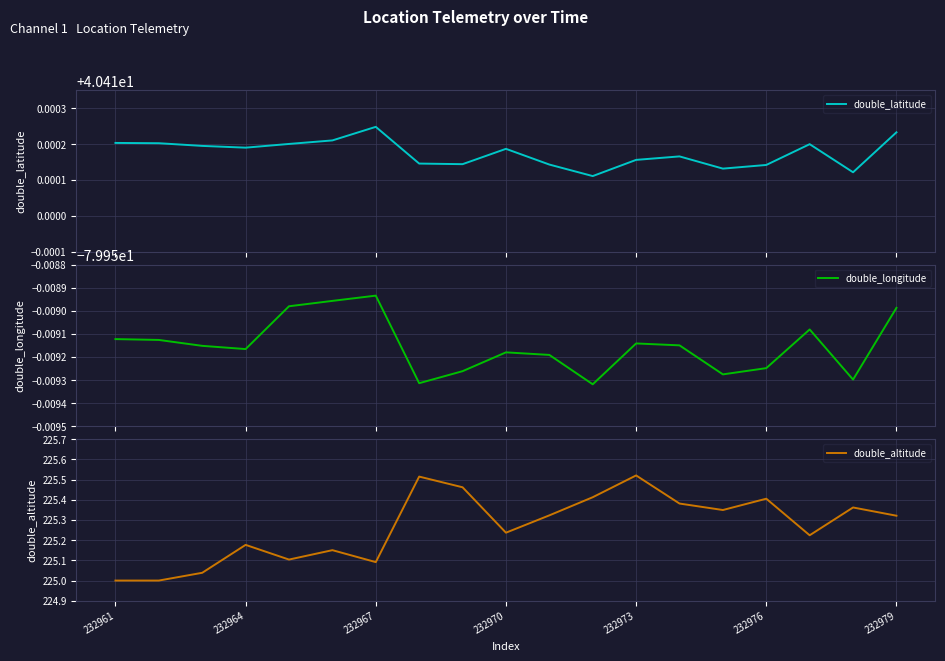

What is the smallest value displayed?

-80.0